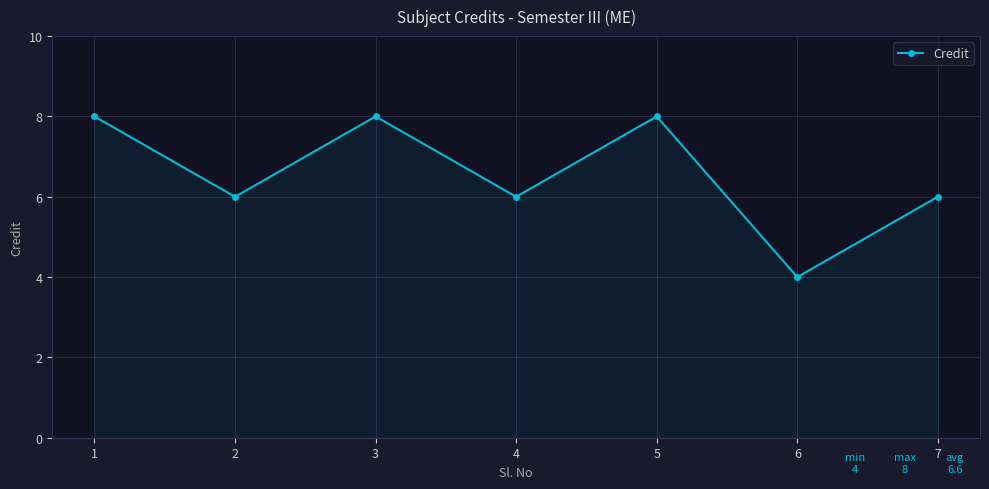

The chart shows a value of 8 at 3. True or false?

True